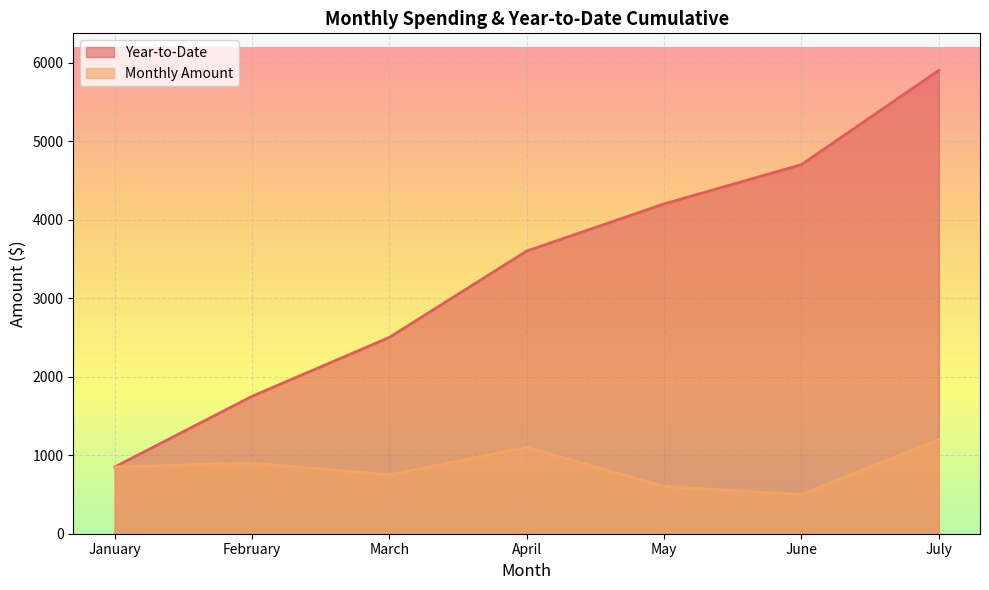

Read the Year-to-Date value at January, to the nearest 10.

850